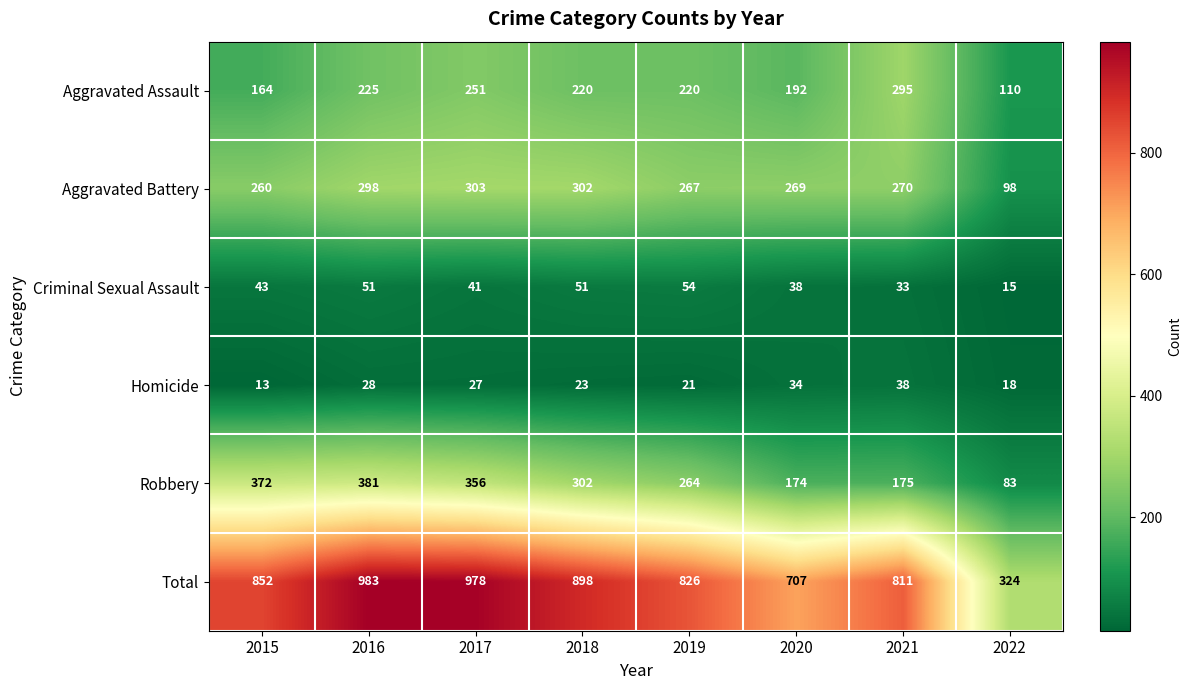

How many Aggravated Assault values are between 192 and 251?

5